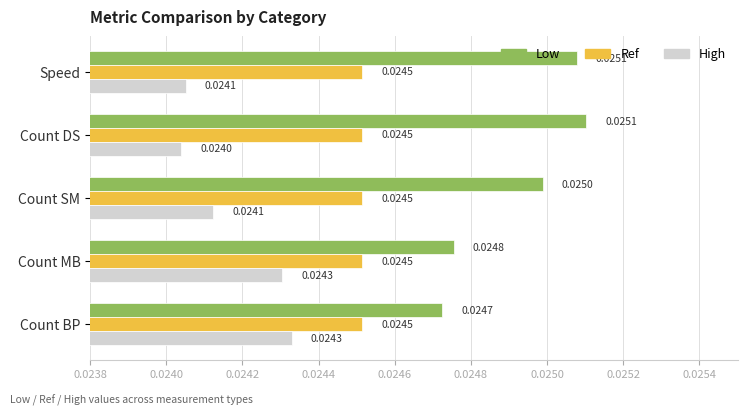

Which series has the largest range (max minus min)?

Low